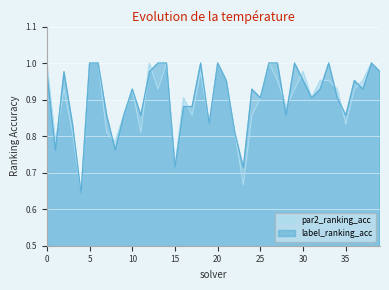

Reading right to left, extract all data points from this chart.

par2_ranking_acc: 1.0	1.0	1.0	0.9	0.8	0.9	1.0	1.0	0.9	1.0	0.9	0.9	1.0	1.0	0.9	0.9	0.7	0.8	1.0	1.0	0.8	1.0	0.9	0.9	0.7	1.0	0.9	1.0	0.8	0.9	0.9	0.8	0.8	1.0	1.0	0.6	0.8	0.9	0.8	1.0
label_ranking_acc: 1.0	1.0	0.9	1.0	0.9	0.9	1.0	0.9	0.9	1.0	1.0	0.9	1.0	1.0	0.9	0.9	0.7	0.8	1.0	1.0	0.8	1.0	0.9	0.9	0.7	1.0	1.0	1.0	0.9	0.9	0.9	0.8	0.9	1.0	1.0	0.6	0.8	1.0	0.8	1.0